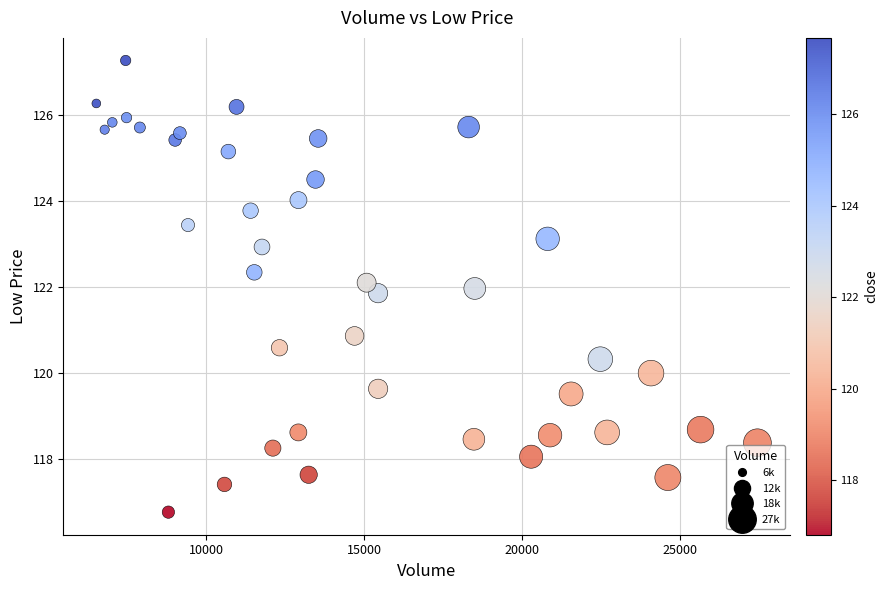

What is the range of X values (max minus min)?

20926.0